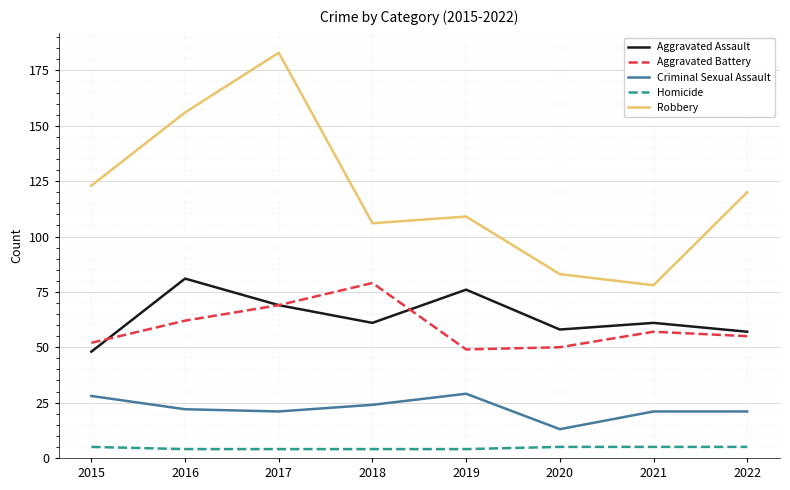

What is the approximate value of Aggravated Assault at 2019, to the nearest 5?

75